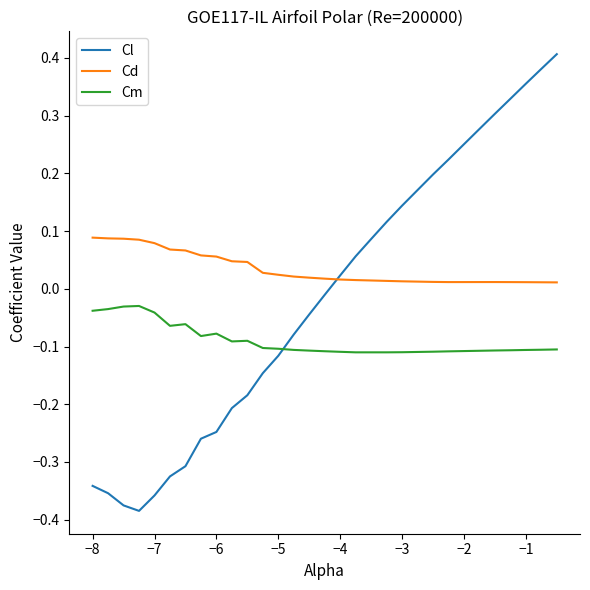

Rank the series by their maximum value, from highest to lowest.

Cl, Cd, Cm